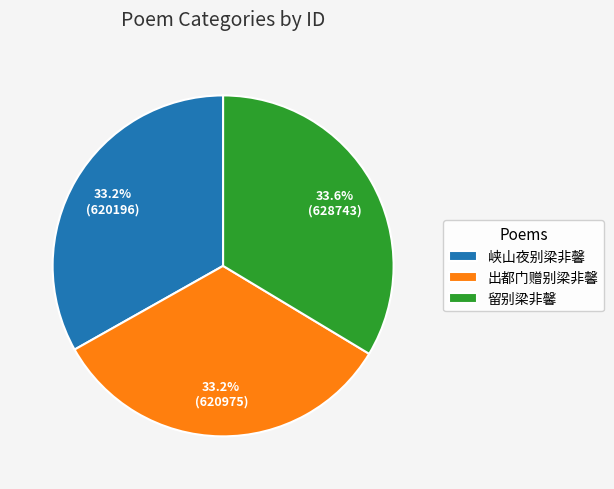

What is the ratio of the value at 留别梁非馨 to the value at 出都门赠别梁非馨?

1.0